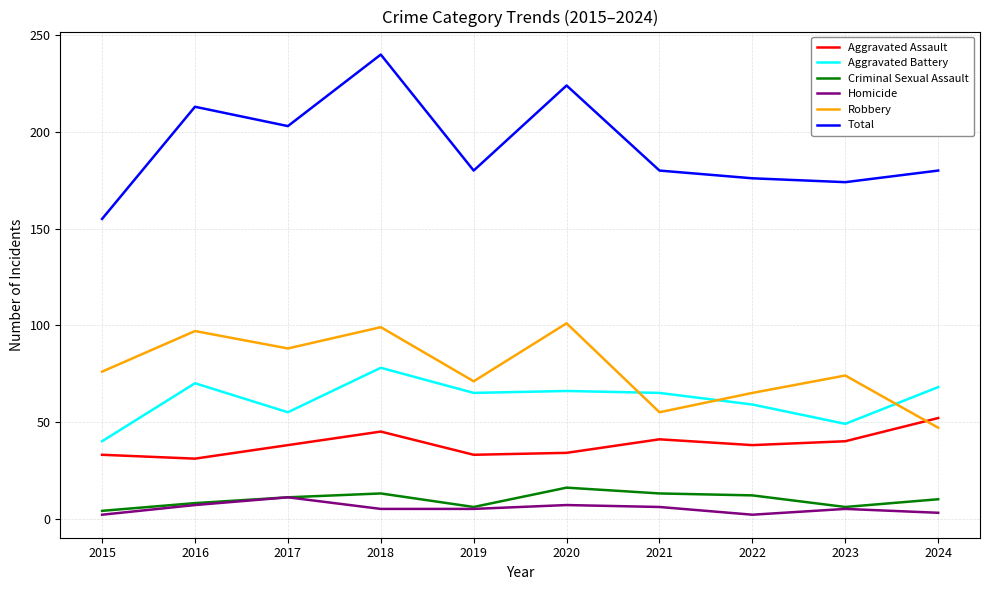

Rank the series at 2020 from lowest to highest value.

Homicide, Criminal Sexual Assault, Aggravated Assault, Aggravated Battery, Robbery, Total